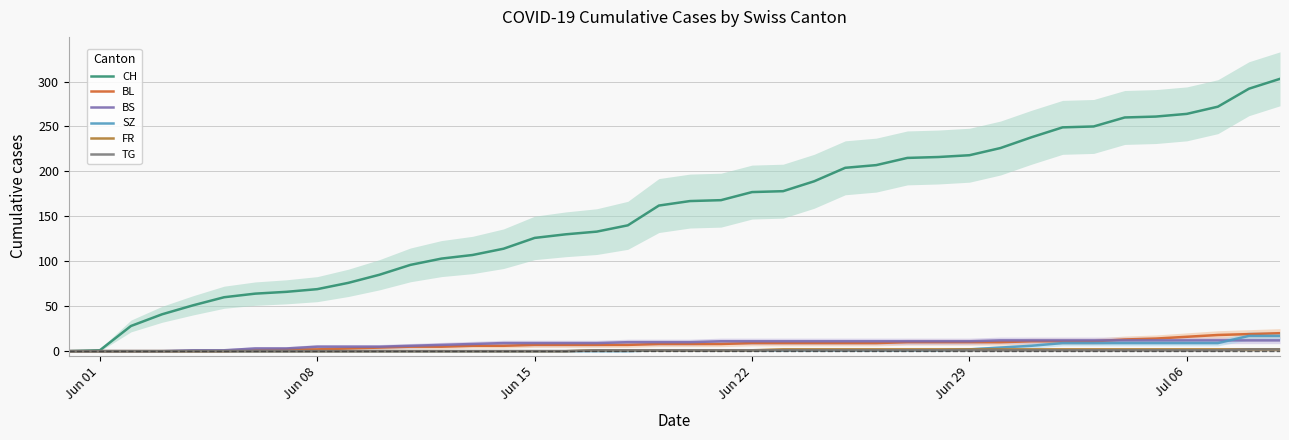

True or false: FR and BS intersect in this chart.

False